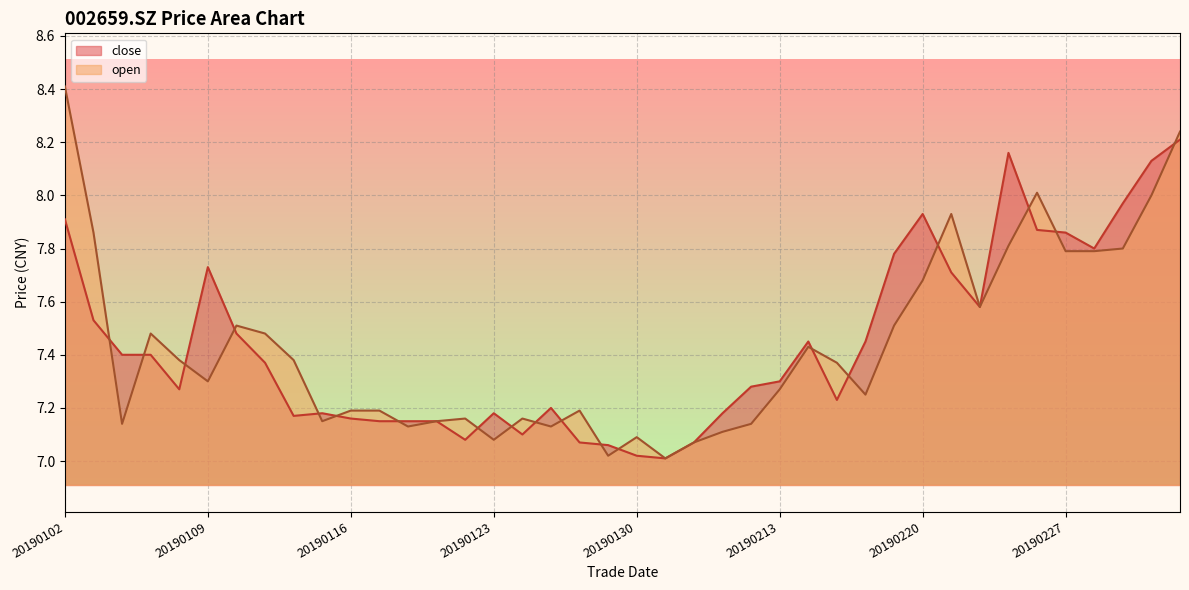

After their last crossing, which series has the higher values: open or close?

open